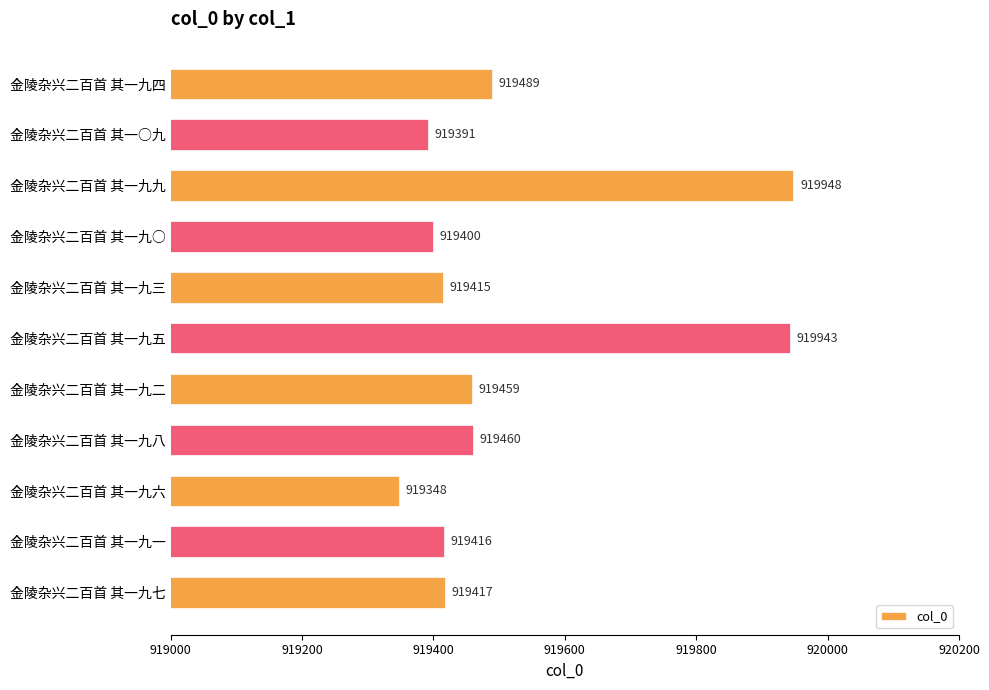

Read the value at 金陵杂兴二百首 其一九○.

919400